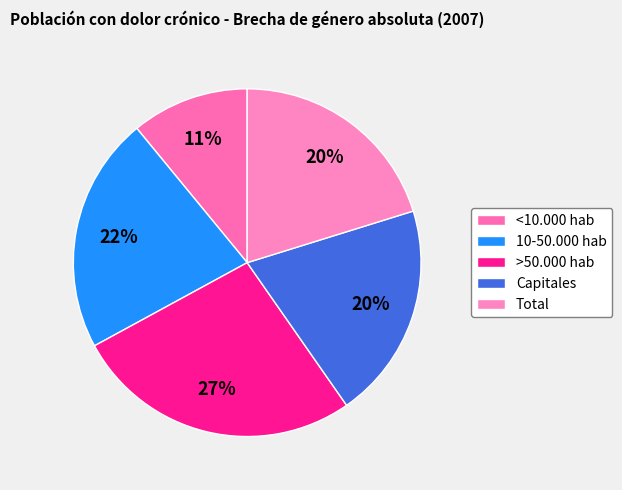

To the nearest percent, what portion does 10-50.000 hab represent?

22%